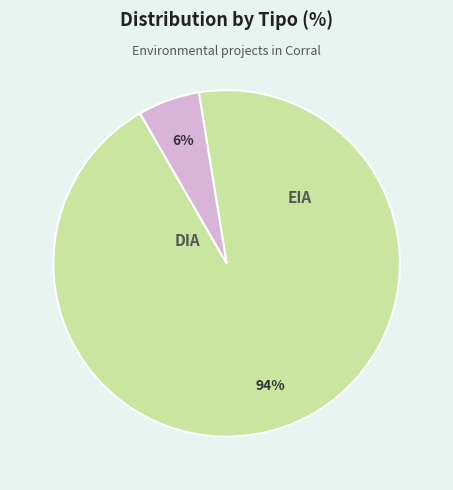

Rank the categories by value from highest to lowest.

DIA, EIA